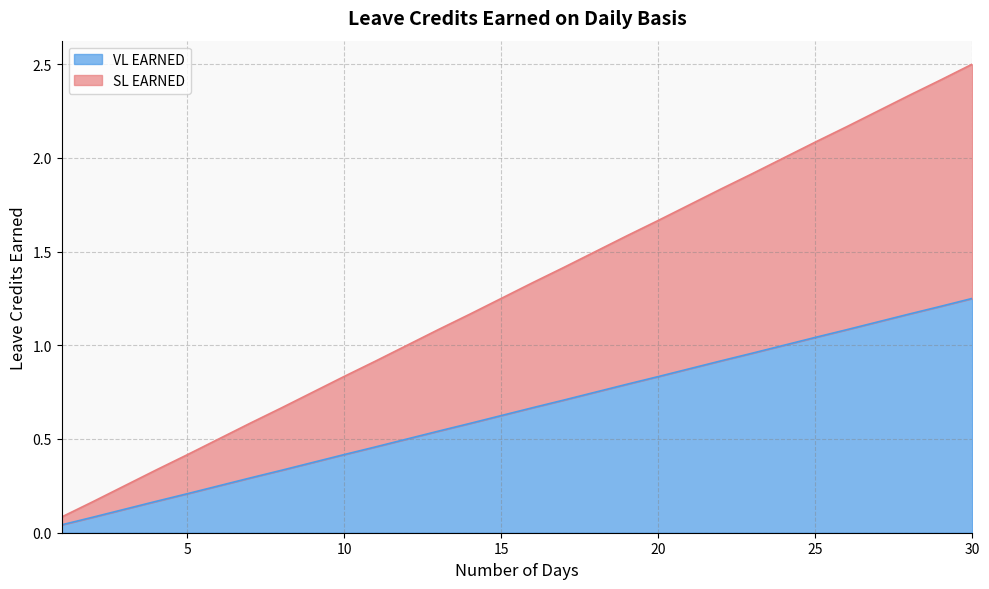

What are all the series names shown in the legend?

VL EARNED, SL EARNED